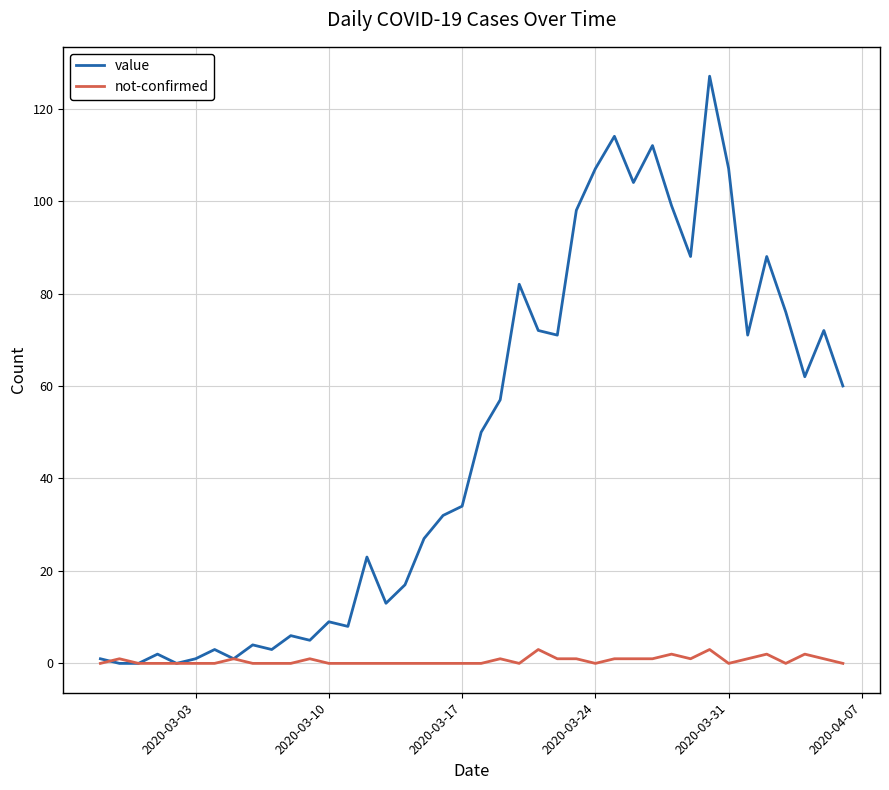

Which series has the largest range (max minus min)?

value